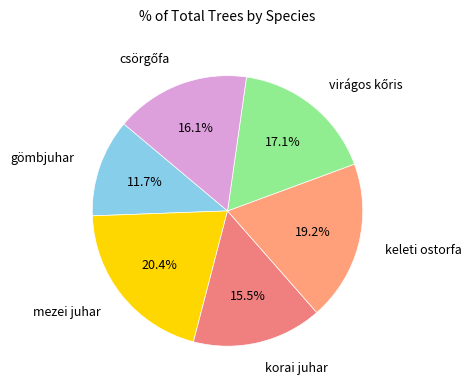

Does any single category account for the majority?

No